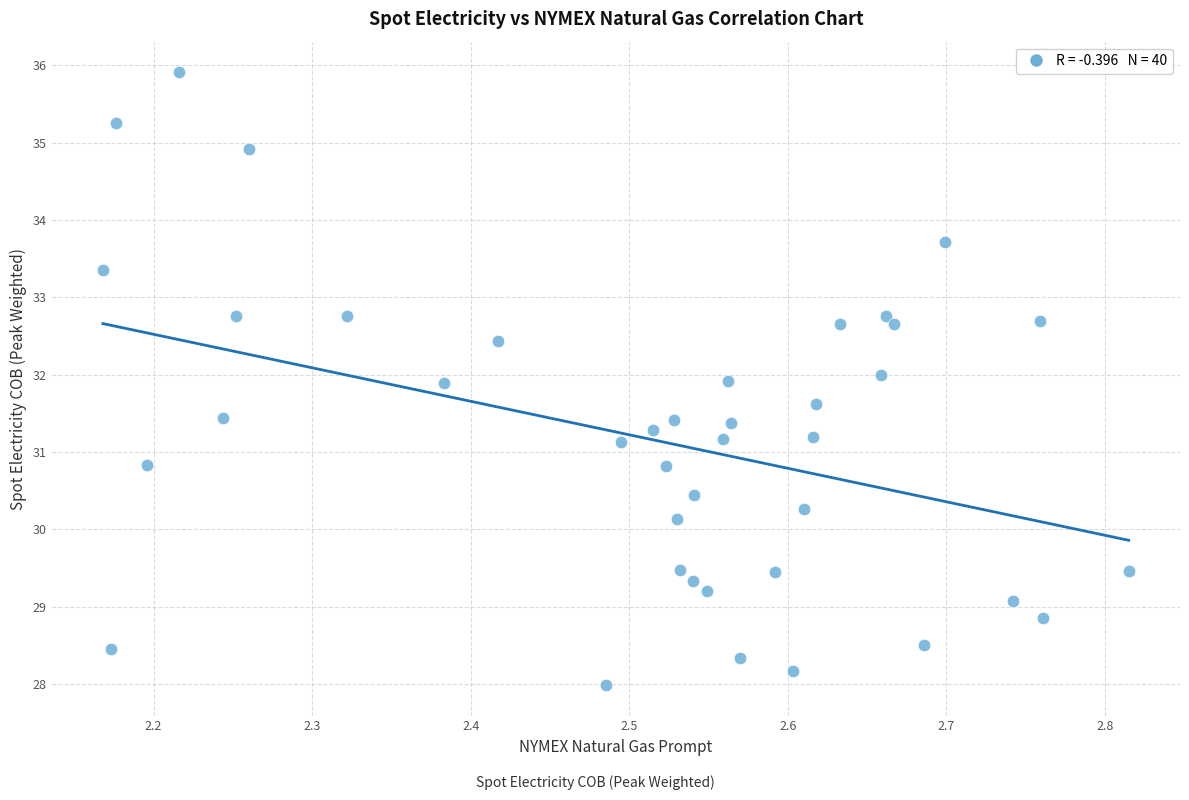

What is the range of X values (max minus min)?

0.6